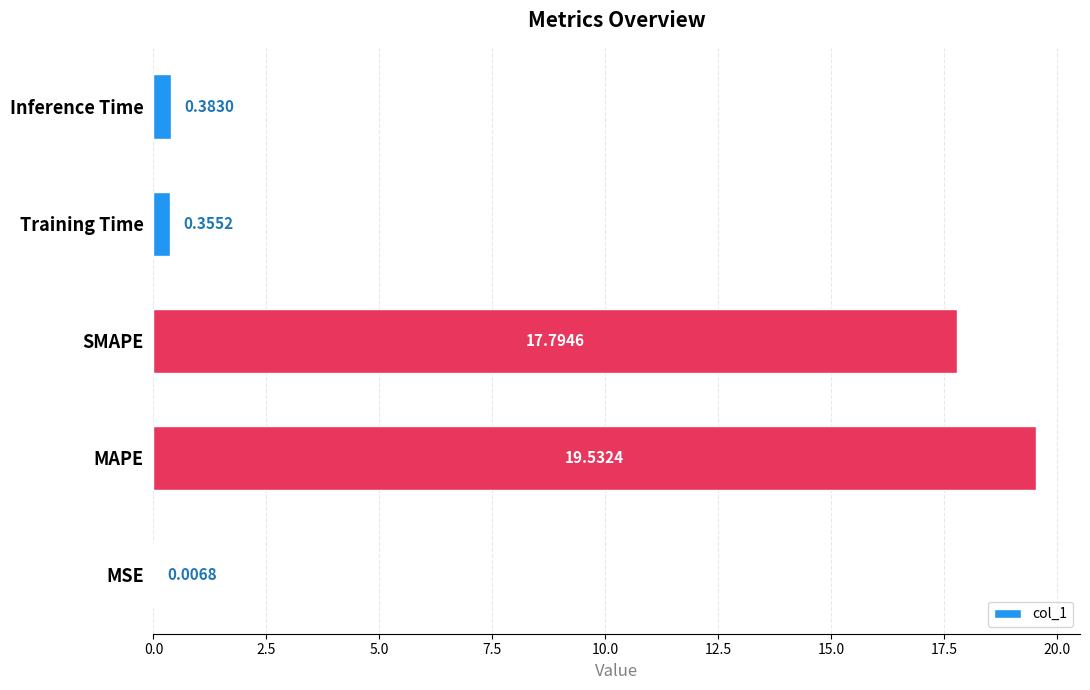

Which has a higher value, Training Time or MSE?

Training Time